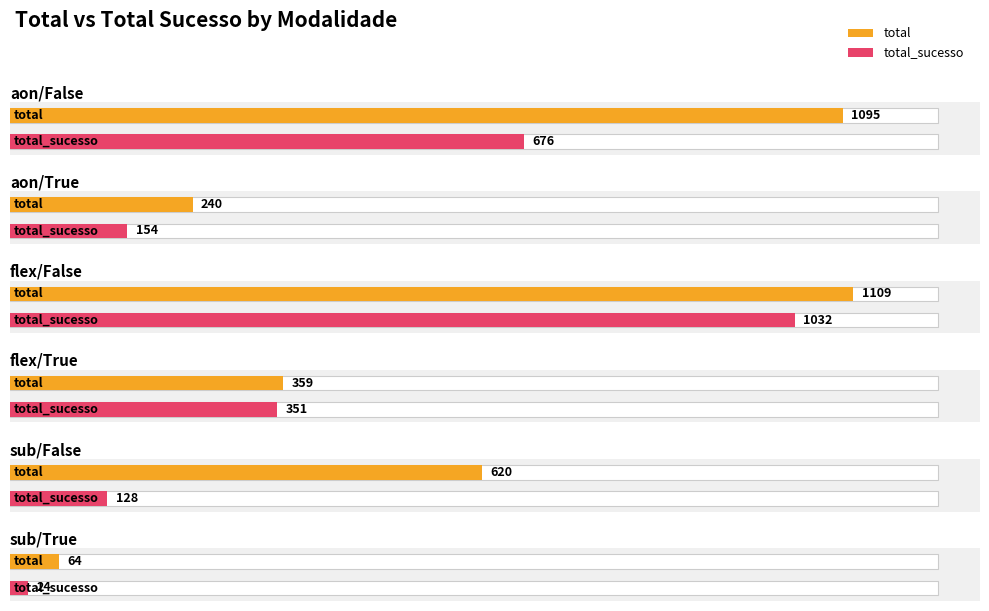

What is the difference between the maximum and minimum values in the total_sucesso series?

1008